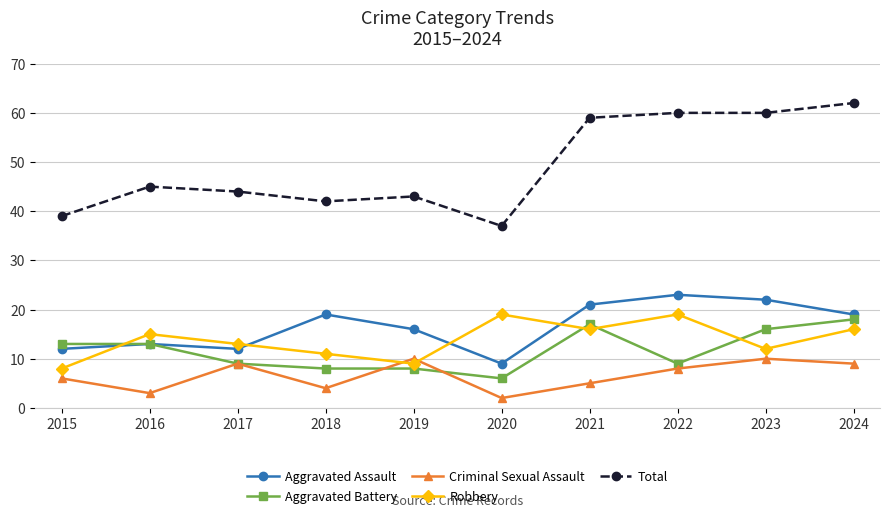

The Robbery series shows 15 at 2016. True or false?

True